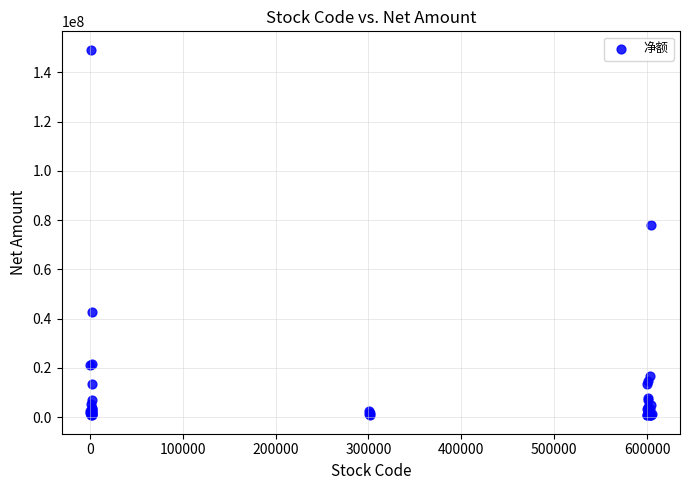

What Y value in the scatter plot is closest to 74983030?

78226104